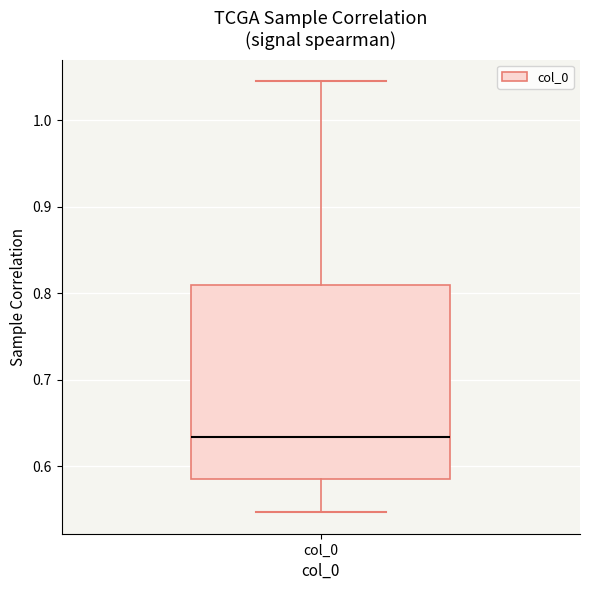

Read this box plot against the y-axis: the position of the median line, the range covered by the box, and the ends of both whiskers. The values are not printed on the chart, so give them approximately, as read against the axis.

median 0.63, box 0.59 to 0.81, whiskers 0.55 to 1.05